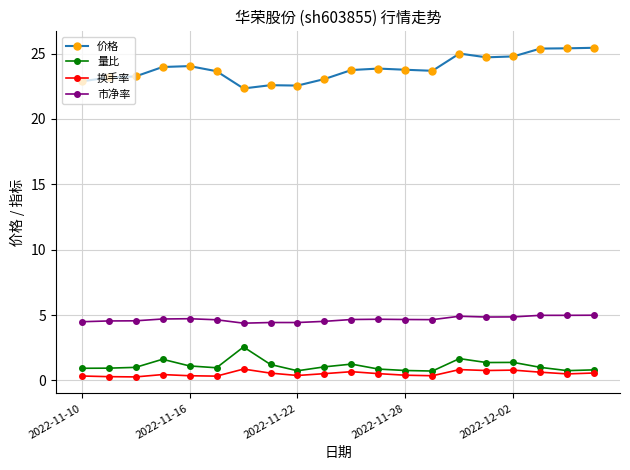

True or false: 量比 has more than 0 points higher than both neighbors.

True